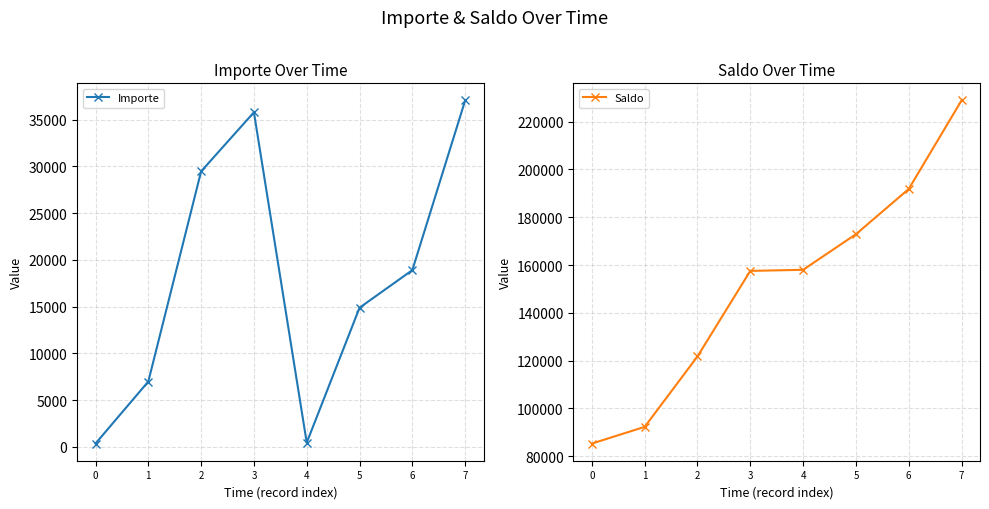

How many values in the Saldo series are below 157996?

4